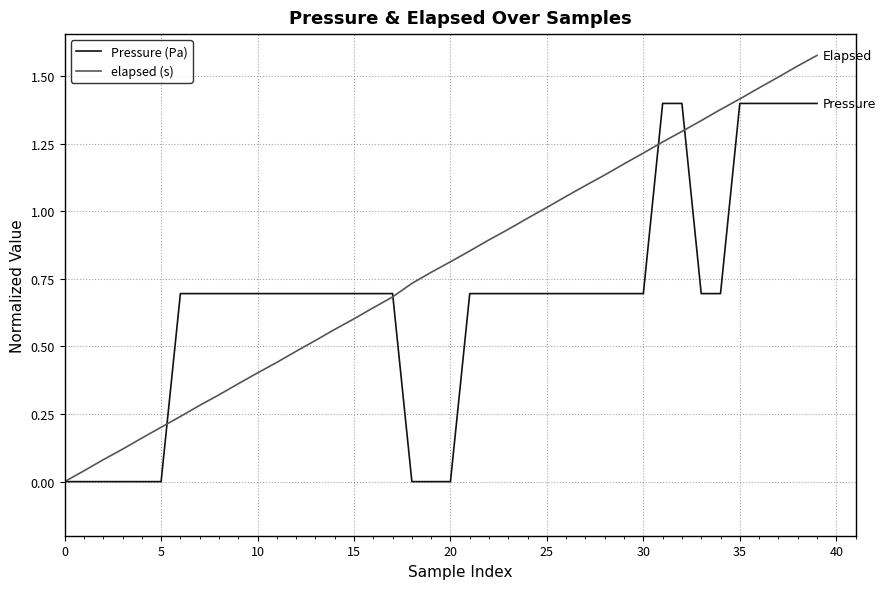

Rank the series by their maximum value, from lowest to highest.

Pressure (Pa), elapsed (s)